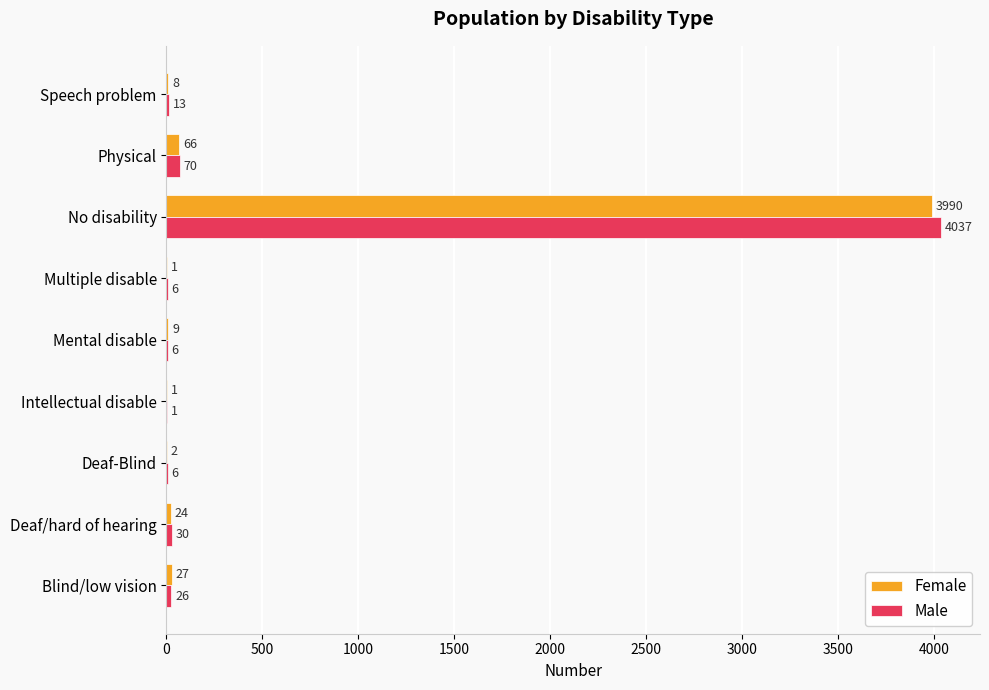

At which label does Female reach its peak?

No disability